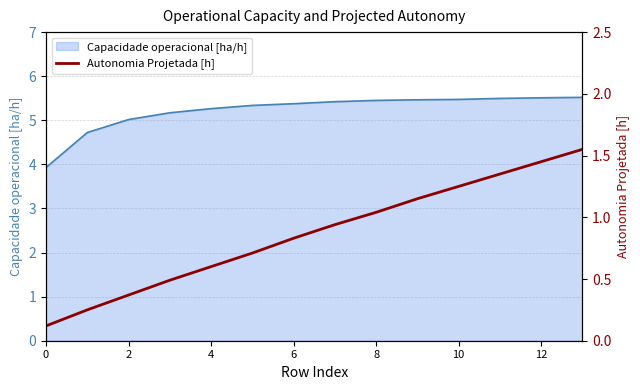

What is the highest value of the Capacidade operacional [ha/h] series?

5.5